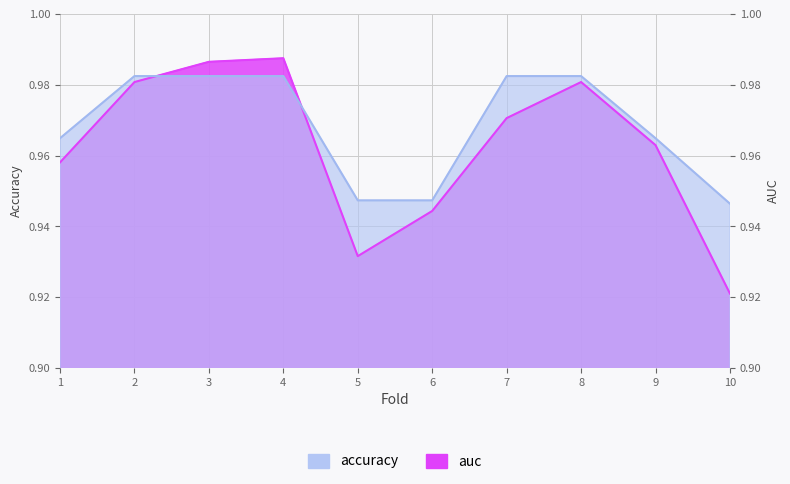

Count the accuracy values in the range 0 to 1.

10